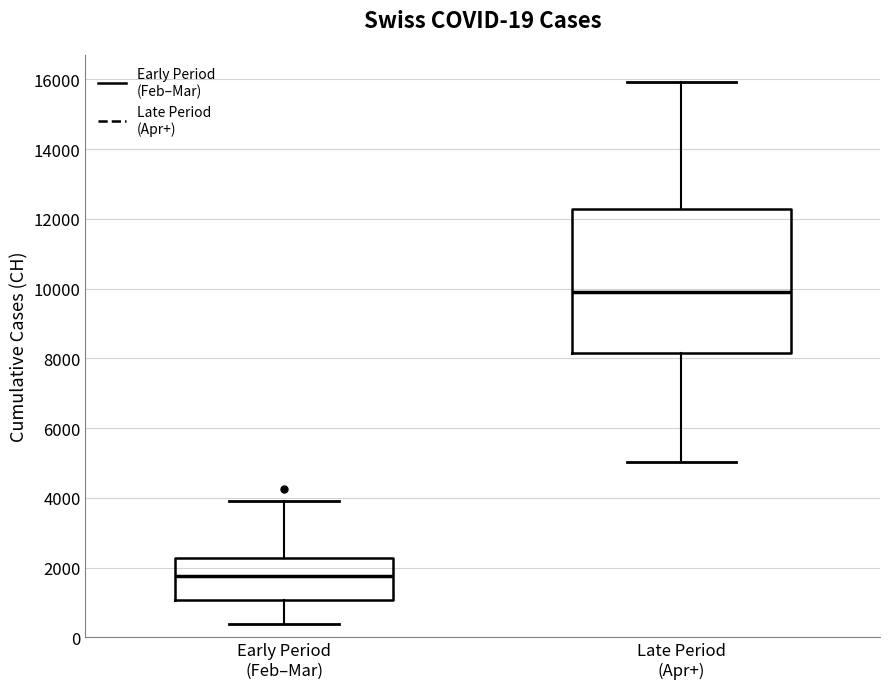

Which box has the highest median line?

Late Period (Apr+)